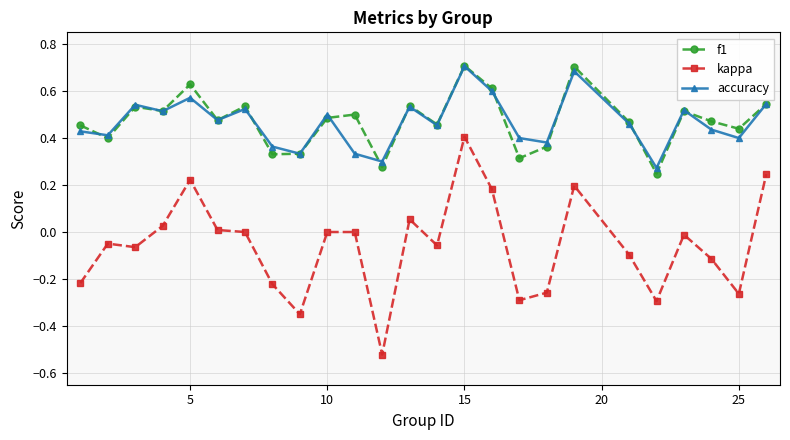

Which series has the largest range (max minus min)?

kappa